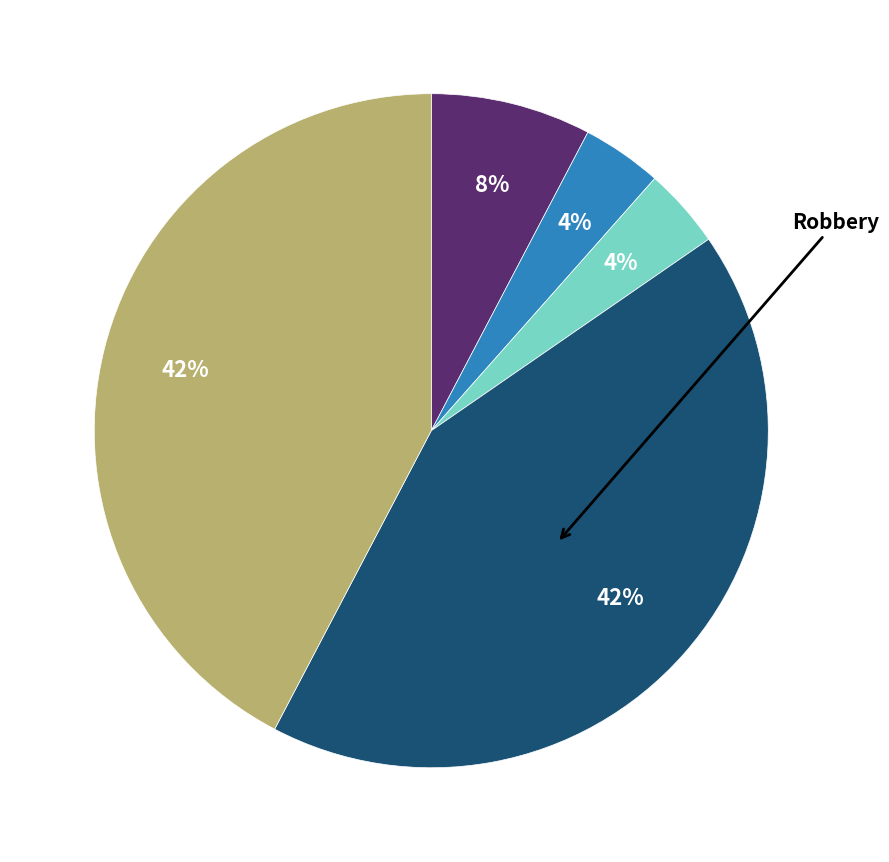

Is there a majority slice in this chart?

No